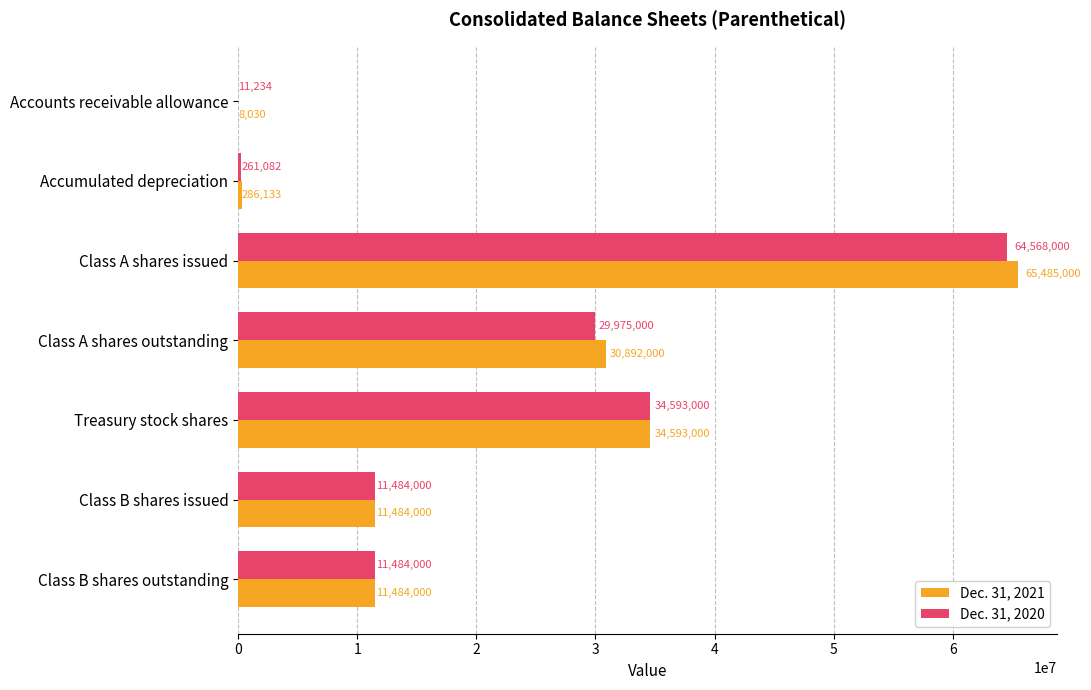

At which category is the sum across all series the highest?

Class A shares issued